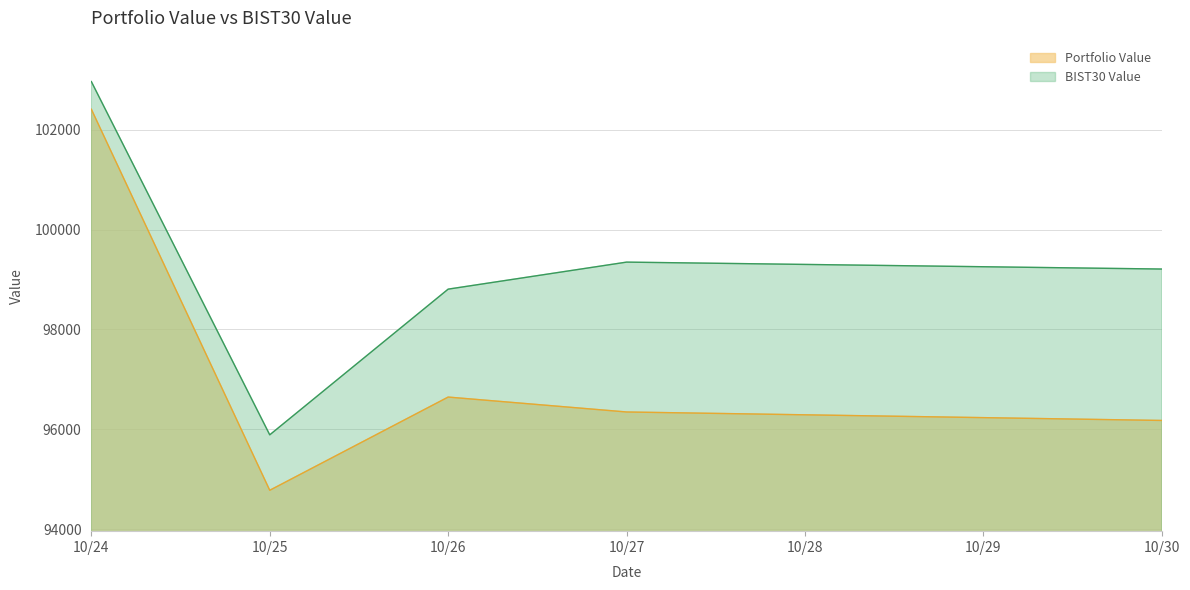

Which series has the largest range (max minus min)?

Portfolio Value